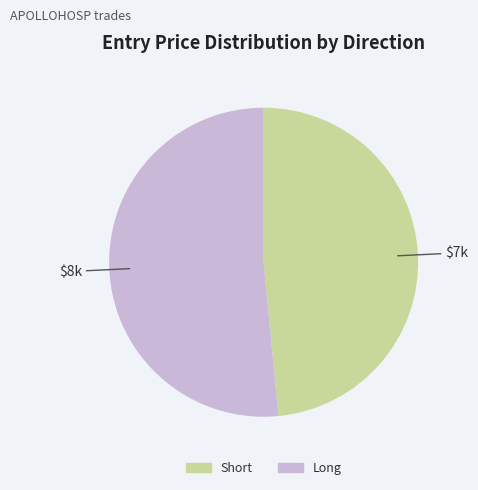

The Short slice represents 48% of the pie. True or false?

True